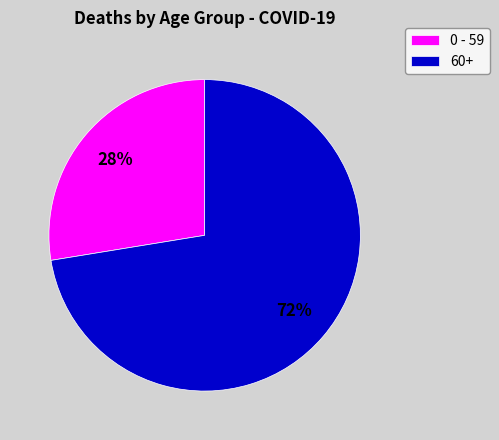

Is it true that 0 - 59 is 40% of the pie?

False